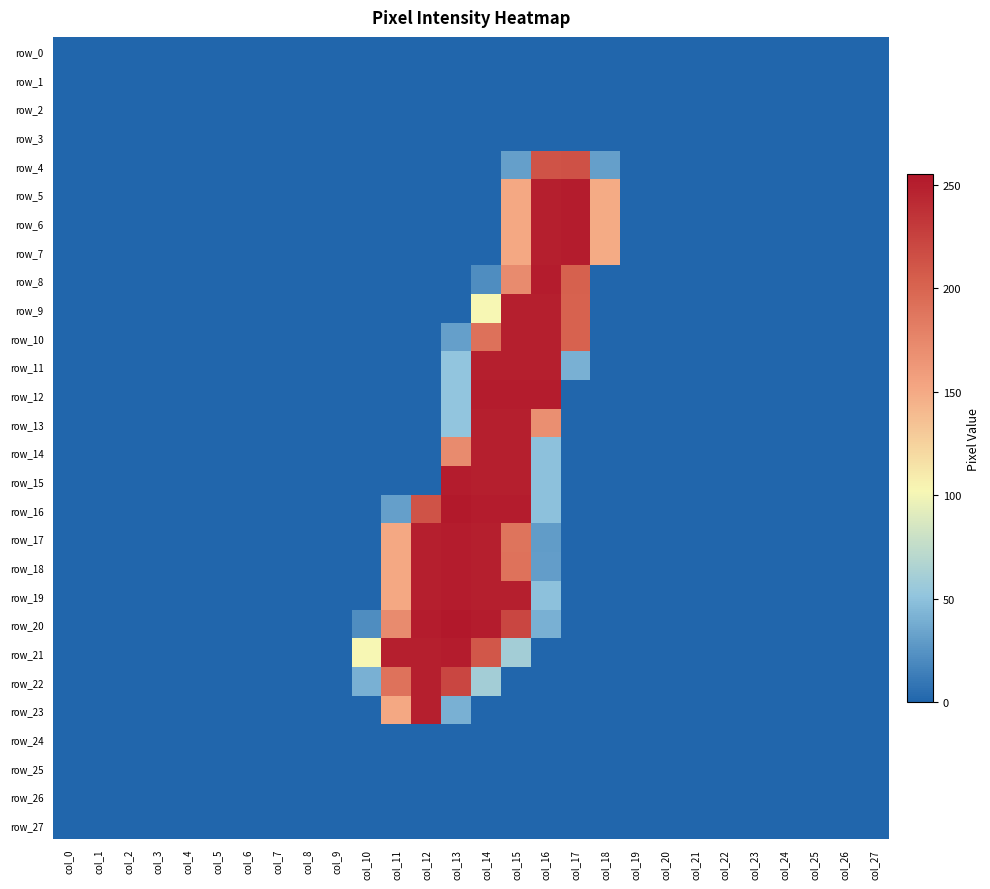

Where is row_21 nearest to the value 126?

col_10